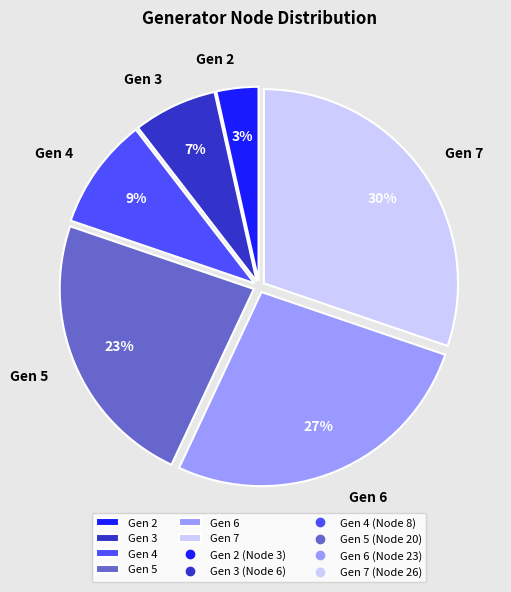

Is it true that Gen 6 is 39% of the pie?

False